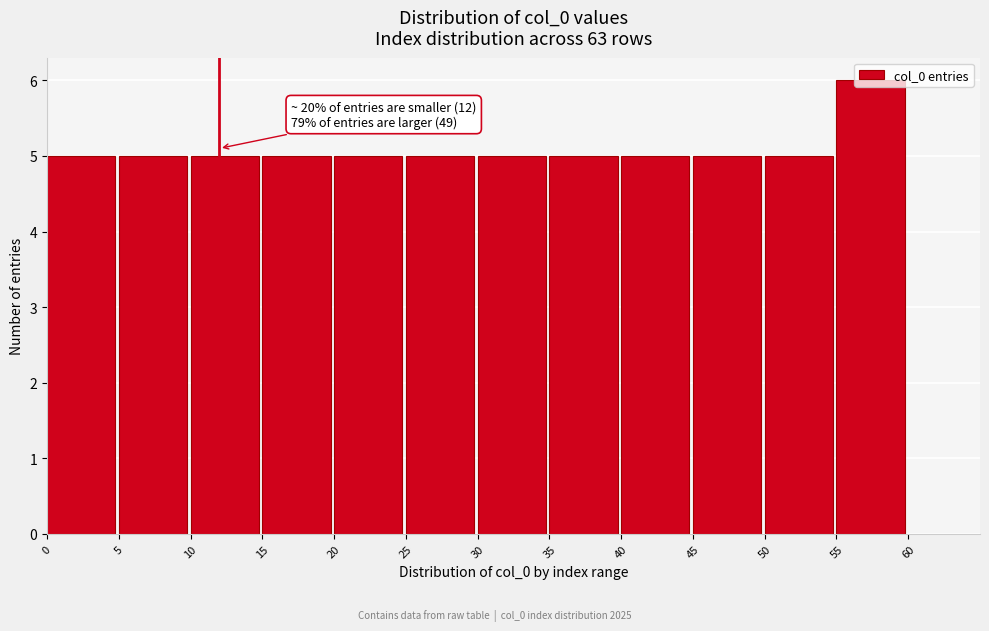

Which range on the x-axis has the tallest bar?

55 to 60